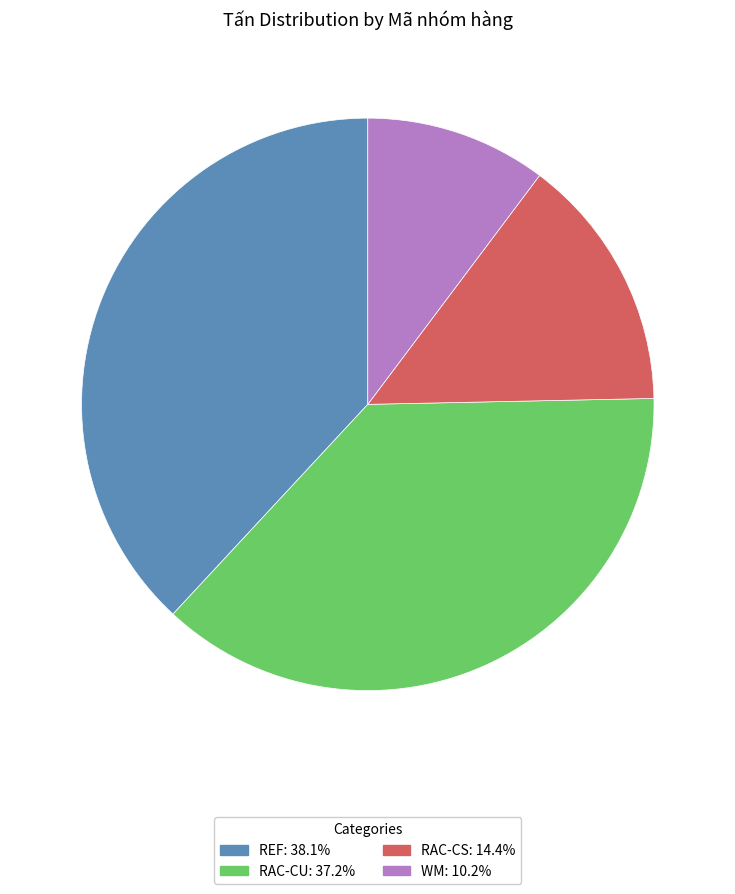

Combined, do REF and RAC-CS account for over 50%?

Yes